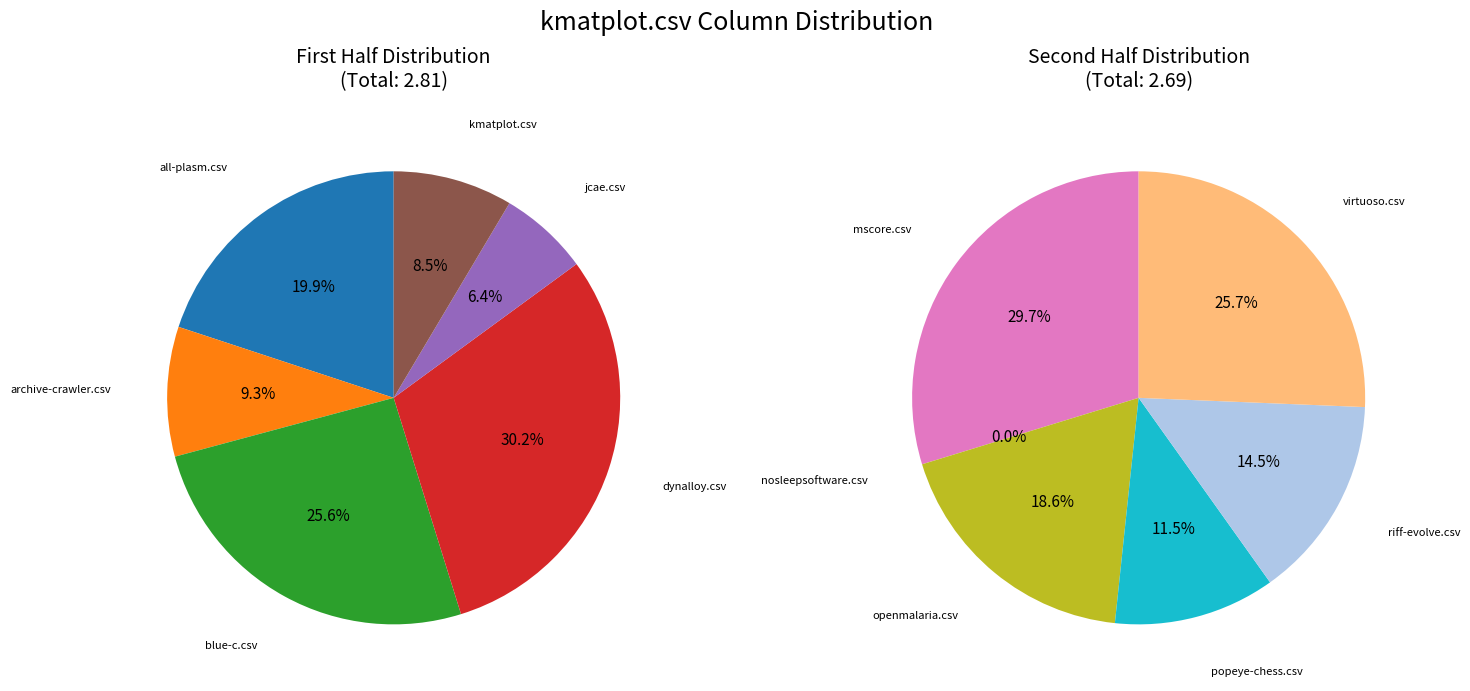

Does mscore.csv represent more than half of the total?

No